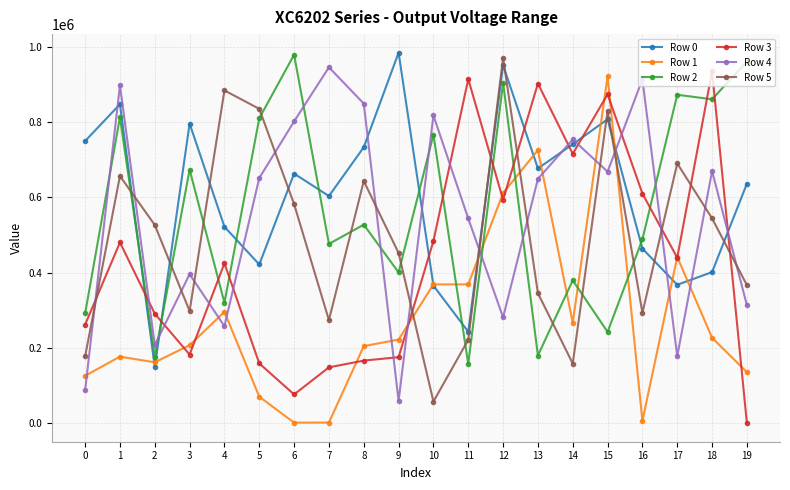

What is the approximate value of Row 3 at 16?

609836